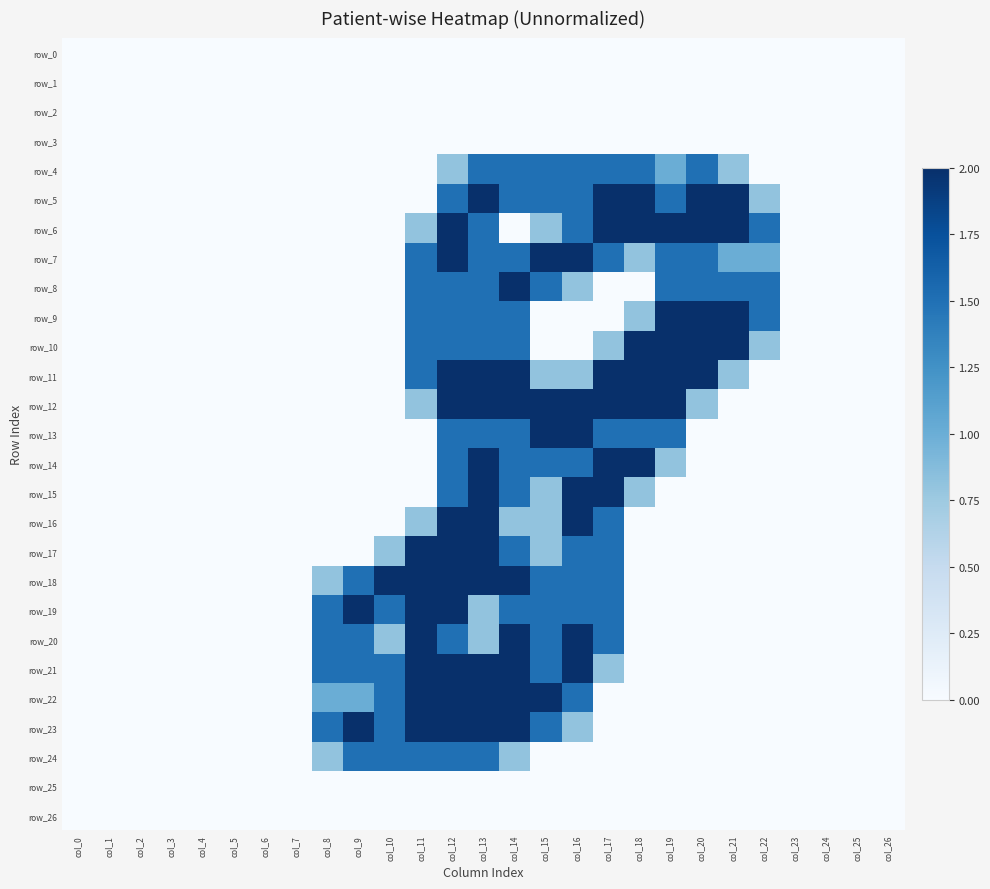

Reading left to right, transcribe all the data shown in this chart.

row_0: 0.0	0.0	0.0	0.0	0.0	0.0	0.0	0.0	0.0	0.0	0.0	0.0	0.0	0.0	0.0	0.0	0.0	0.0	0.0	0.0	0.0	0.0	0.0	0.0	0.0	0.0	0.0
row_1: 0.0	0.0	0.0	0.0	0.0	0.0	0.0	0.0	0.0	0.0	0.0	0.0	0.0	0.0	0.0	0.0	0.0	0.0	0.0	0.0	0.0	0.0	0.0	0.0	0.0	0.0	0.0
row_2: 0.0	0.0	0.0	0.0	0.0	0.0	0.0	0.0	0.0	0.0	0.0	0.0	0.0	0.0	0.0	0.0	0.0	0.0	0.0	0.0	0.0	0.0	0.0	0.0	0.0	0.0	0.0
row_3: 0.0	0.0	0.0	0.0	0.0	0.0	0.0	0.0	0.0	0.0	0.0	0.0	0.0	0.0	0.0	0.0	0.0	0.0	0.0	0.0	0.0	0.0	0.0	0.0	0.0	0.0	0.0
row_4: 0.0	0.0	0.0	0.0	0.0	0.0	0.0	0.0	0.0	0.0	0.0	0.0	0.8	1.5	1.5	1.5	1.5	1.5	1.5	1.0	1.5	0.8	0.0	0.0	0.0	0.0	0.0
row_5: 0.0	0.0	0.0	0.0	0.0	0.0	0.0	0.0	0.0	0.0	0.0	0.0	1.5	2.0	1.5	1.5	1.5	2.0	2.0	1.5	2.0	2.0	0.8	0.0	0.0	0.0	0.0
row_6: 0.0	0.0	0.0	0.0	0.0	0.0	0.0	0.0	0.0	0.0	0.0	0.8	2.0	1.5	0.0	0.8	1.5	2.0	2.0	2.0	2.0	2.0	1.5	0.0	0.0	0.0	0.0
row_7: 0.0	0.0	0.0	0.0	0.0	0.0	0.0	0.0	0.0	0.0	0.0	1.5	2.0	1.5	1.5	2.0	2.0	1.5	0.8	1.5	1.5	1.0	1.0	0.0	0.0	0.0	0.0
row_8: 0.0	0.0	0.0	0.0	0.0	0.0	0.0	0.0	0.0	0.0	0.0	1.5	1.5	1.5	2.0	1.5	0.8	0.0	0.0	1.5	1.5	1.5	1.5	0.0	0.0	0.0	0.0
row_9: 0.0	0.0	0.0	0.0	0.0	0.0	0.0	0.0	0.0	0.0	0.0	1.5	1.5	1.5	1.5	0.0	0.0	0.0	0.8	2.0	2.0	2.0	1.5	0.0	0.0	0.0	0.0
row_10: 0.0	0.0	0.0	0.0	0.0	0.0	0.0	0.0	0.0	0.0	0.0	1.5	1.5	1.5	1.5	0.0	0.0	0.8	2.0	2.0	2.0	2.0	0.8	0.0	0.0	0.0	0.0
row_11: 0.0	0.0	0.0	0.0	0.0	0.0	0.0	0.0	0.0	0.0	0.0	1.5	2.0	2.0	2.0	0.8	0.8	2.0	2.0	2.0	2.0	0.8	0.0	0.0	0.0	0.0	0.0
row_12: 0.0	0.0	0.0	0.0	0.0	0.0	0.0	0.0	0.0	0.0	0.0	0.8	2.0	2.0	2.0	2.0	2.0	2.0	2.0	2.0	0.8	0.0	0.0	0.0	0.0	0.0	0.0
row_13: 0.0	0.0	0.0	0.0	0.0	0.0	0.0	0.0	0.0	0.0	0.0	0.0	1.5	1.5	1.5	2.0	2.0	1.5	1.5	1.5	0.0	0.0	0.0	0.0	0.0	0.0	0.0
row_14: 0.0	0.0	0.0	0.0	0.0	0.0	0.0	0.0	0.0	0.0	0.0	0.0	1.5	2.0	1.5	1.5	1.5	2.0	2.0	0.8	0.0	0.0	0.0	0.0	0.0	0.0	0.0
row_15: 0.0	0.0	0.0	0.0	0.0	0.0	0.0	0.0	0.0	0.0	0.0	0.0	1.5	2.0	1.5	0.8	2.0	2.0	0.8	0.0	0.0	0.0	0.0	0.0	0.0	0.0	0.0
row_16: 0.0	0.0	0.0	0.0	0.0	0.0	0.0	0.0	0.0	0.0	0.0	0.8	2.0	2.0	0.8	0.8	2.0	1.5	0.0	0.0	0.0	0.0	0.0	0.0	0.0	0.0	0.0
row_17: 0.0	0.0	0.0	0.0	0.0	0.0	0.0	0.0	0.0	0.0	0.8	2.0	2.0	2.0	1.5	0.8	1.5	1.5	0.0	0.0	0.0	0.0	0.0	0.0	0.0	0.0	0.0
row_18: 0.0	0.0	0.0	0.0	0.0	0.0	0.0	0.0	0.8	1.5	2.0	2.0	2.0	2.0	2.0	1.5	1.5	1.5	0.0	0.0	0.0	0.0	0.0	0.0	0.0	0.0	0.0
row_19: 0.0	0.0	0.0	0.0	0.0	0.0	0.0	0.0	1.5	2.0	1.5	2.0	2.0	0.8	1.5	1.5	1.5	1.5	0.0	0.0	0.0	0.0	0.0	0.0	0.0	0.0	0.0
row_20: 0.0	0.0	0.0	0.0	0.0	0.0	0.0	0.0	1.5	1.5	0.8	2.0	1.5	0.8	2.0	1.5	2.0	1.5	0.0	0.0	0.0	0.0	0.0	0.0	0.0	0.0	0.0
row_21: 0.0	0.0	0.0	0.0	0.0	0.0	0.0	0.0	1.5	1.5	1.5	2.0	2.0	2.0	2.0	1.5	2.0	0.8	0.0	0.0	0.0	0.0	0.0	0.0	0.0	0.0	0.0
row_22: 0.0	0.0	0.0	0.0	0.0	0.0	0.0	0.0	1.0	1.0	1.5	2.0	2.0	2.0	2.0	2.0	1.5	0.0	0.0	0.0	0.0	0.0	0.0	0.0	0.0	0.0	0.0
row_23: 0.0	0.0	0.0	0.0	0.0	0.0	0.0	0.0	1.5	2.0	1.5	2.0	2.0	2.0	2.0	1.5	0.8	0.0	0.0	0.0	0.0	0.0	0.0	0.0	0.0	0.0	0.0
row_24: 0.0	0.0	0.0	0.0	0.0	0.0	0.0	0.0	0.8	1.5	1.5	1.5	1.5	1.5	0.8	0.0	0.0	0.0	0.0	0.0	0.0	0.0	0.0	0.0	0.0	0.0	0.0
row_25: 0.0	0.0	0.0	0.0	0.0	0.0	0.0	0.0	0.0	0.0	0.0	0.0	0.0	0.0	0.0	0.0	0.0	0.0	0.0	0.0	0.0	0.0	0.0	0.0	0.0	0.0	0.0
row_26: 0.0	0.0	0.0	0.0	0.0	0.0	0.0	0.0	0.0	0.0	0.0	0.0	0.0	0.0	0.0	0.0	0.0	0.0	0.0	0.0	0.0	0.0	0.0	0.0	0.0	0.0	0.0